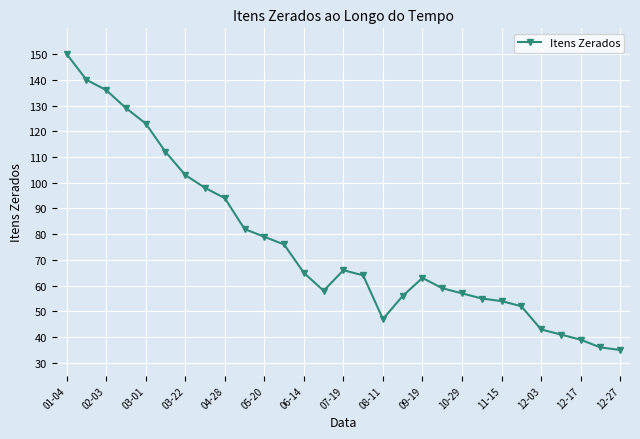

What is the value of the 22nd point from the left?

55